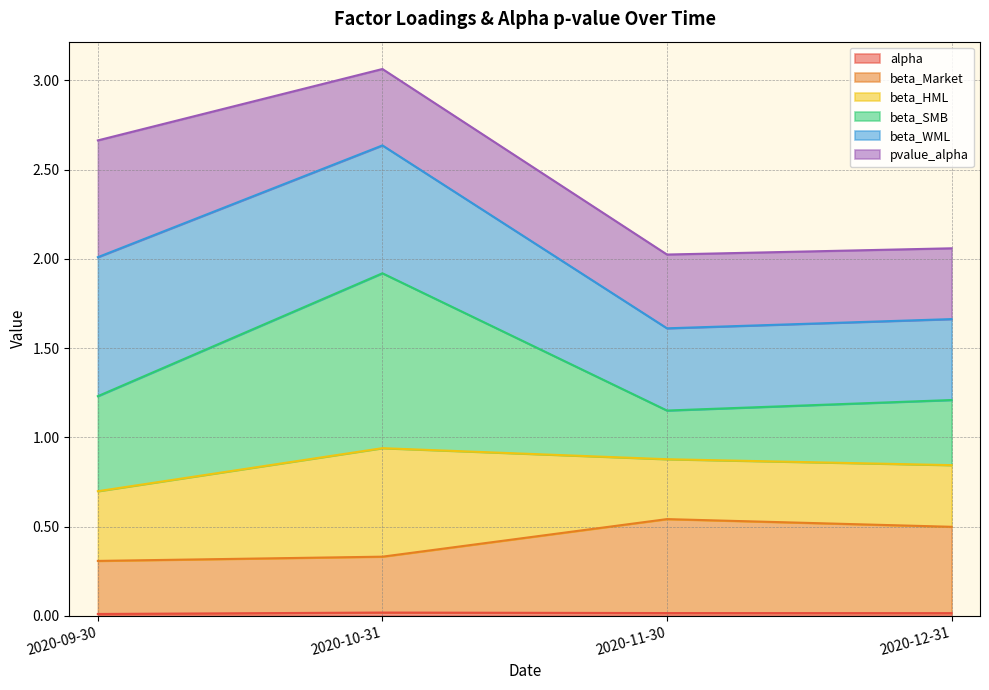

True or false: alpha has a value of 0.0 at 2020-11-30.

False